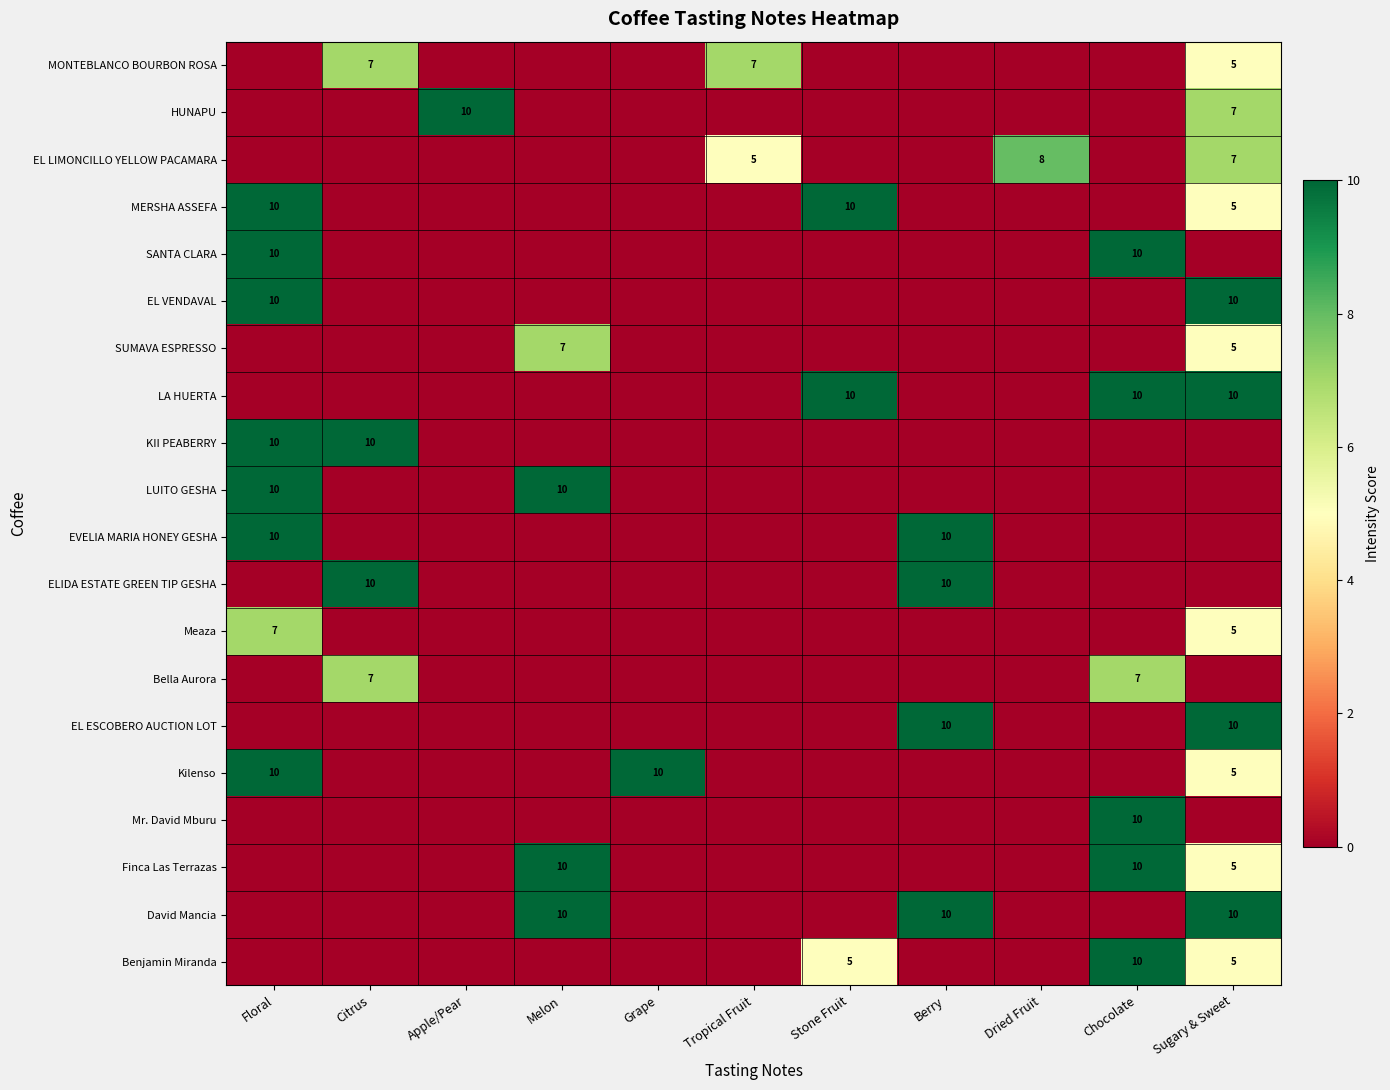

True or false: Kilenso has a value of 14 at Grape.

False